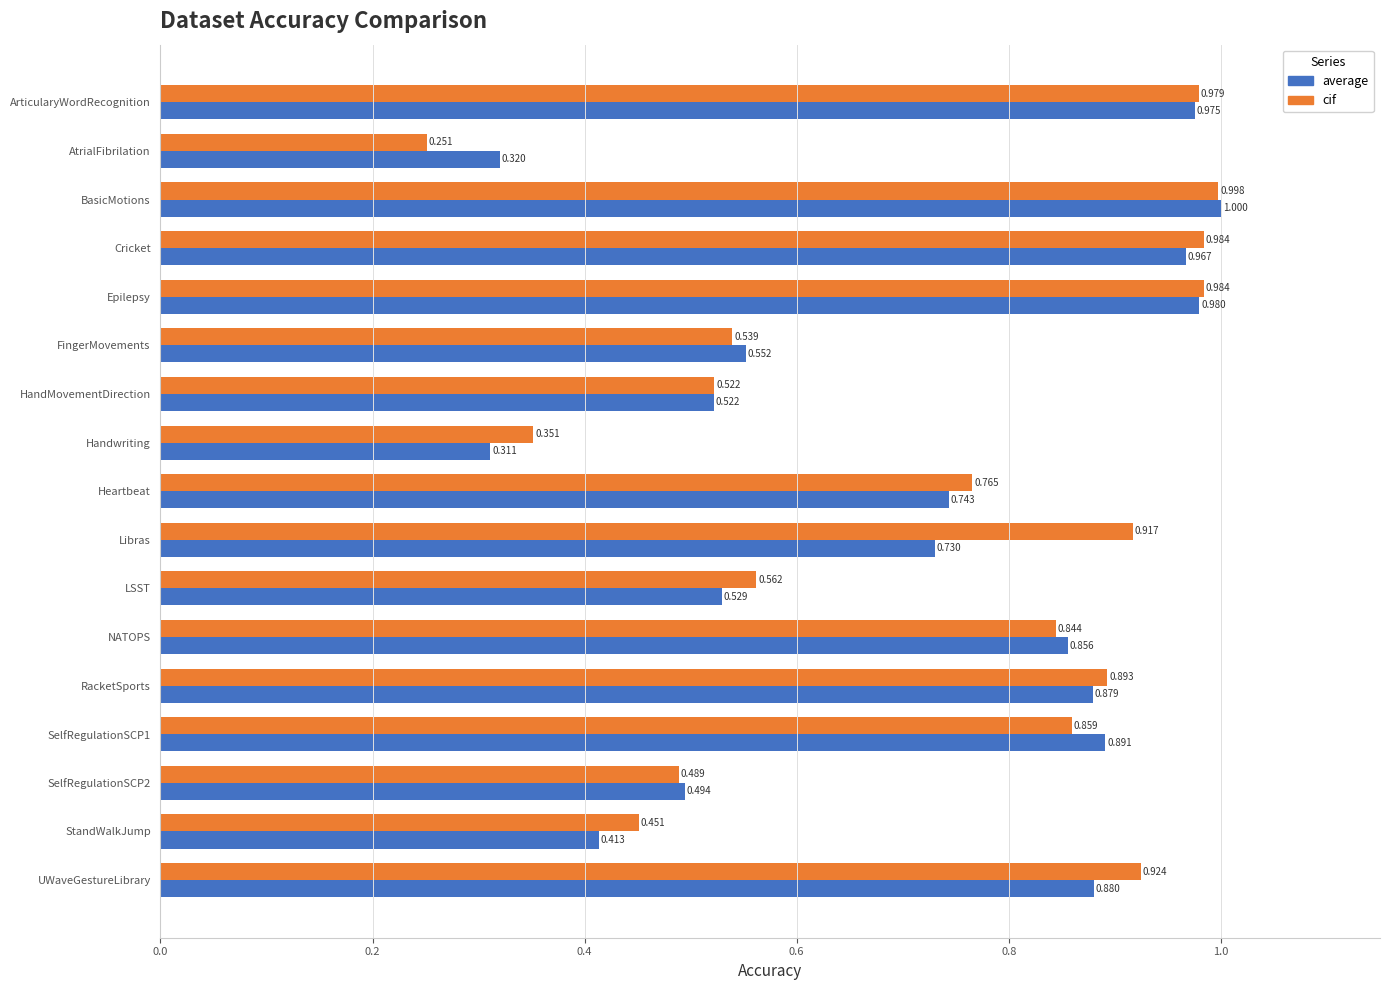

Is the value of average at RacketSports greater than the value of cif at Cricket?

No